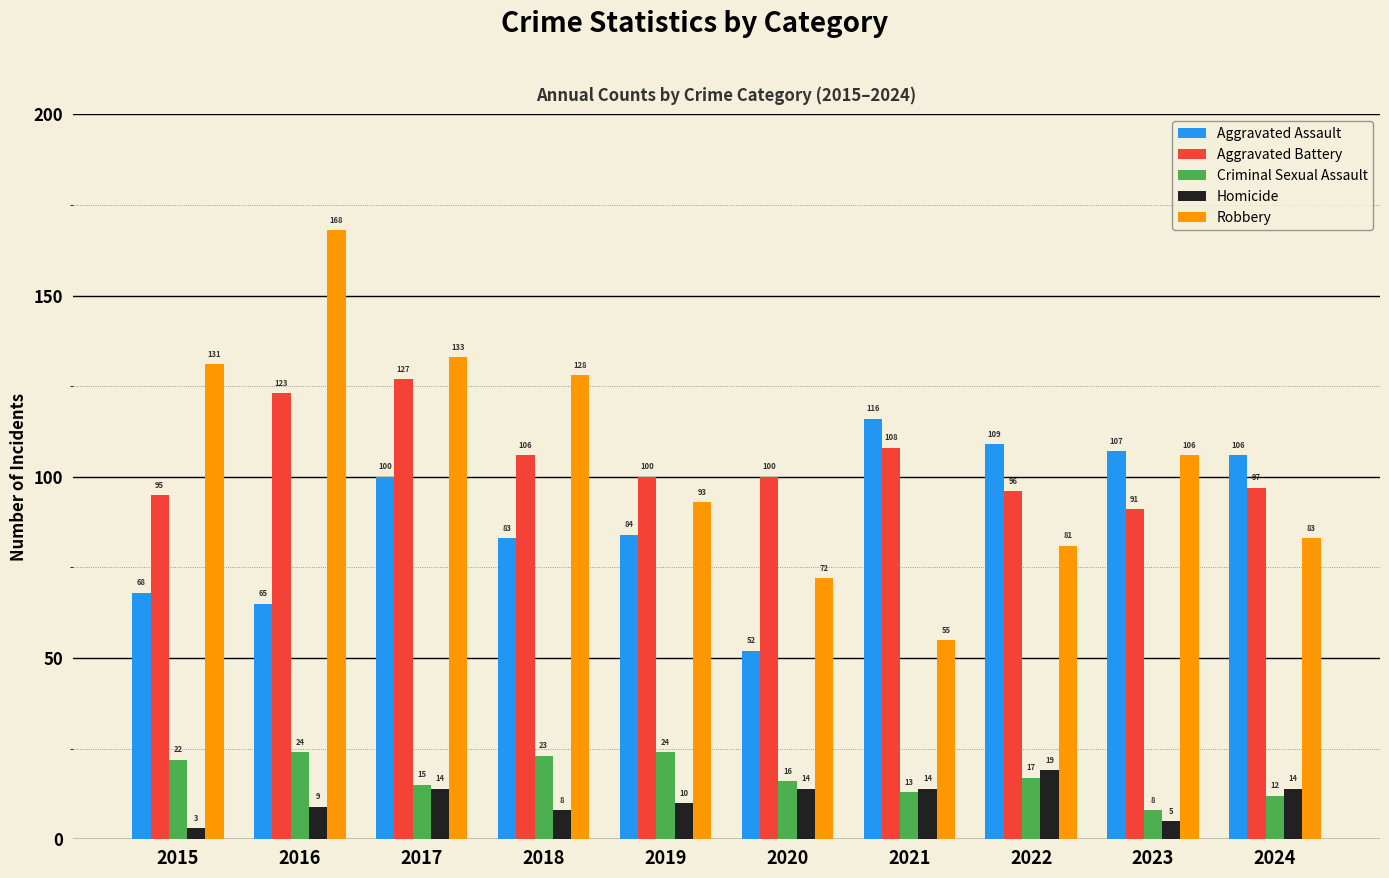

At 2017, list the series in order from smallest to largest.

Homicide, Criminal Sexual Assault, Aggravated Assault, Aggravated Battery, Robbery